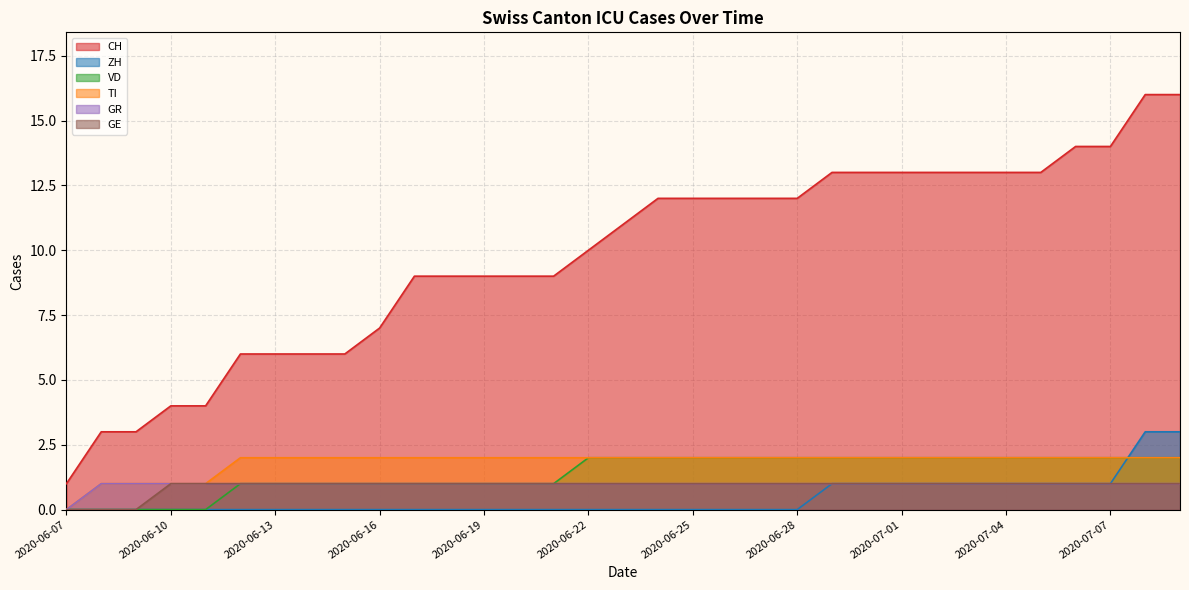

What is the difference between the second highest and second lowest values in the CH series?

13